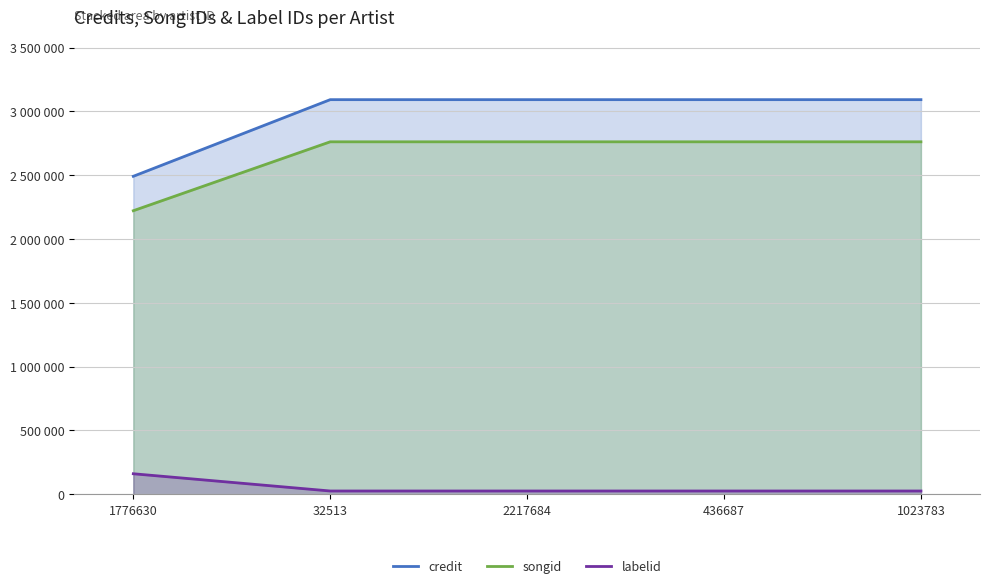

Is the value of credit at 436687 greater than the value of songid at 1776630?

Yes